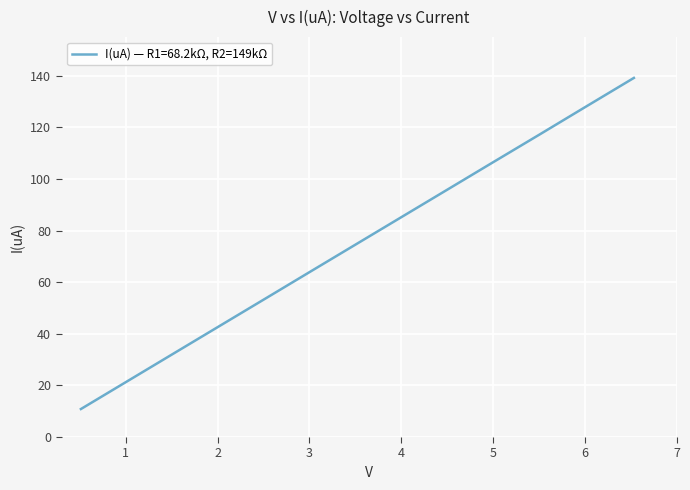

What is the difference between the maximum and minimum values?

128.3